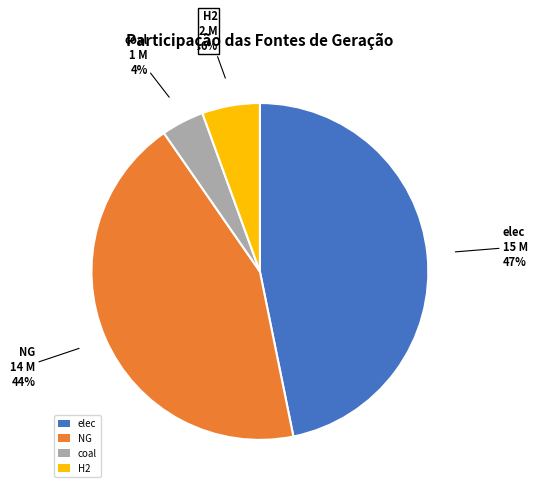

To the nearest percent, what is the difference between the elec and coal slice percentages?

43%